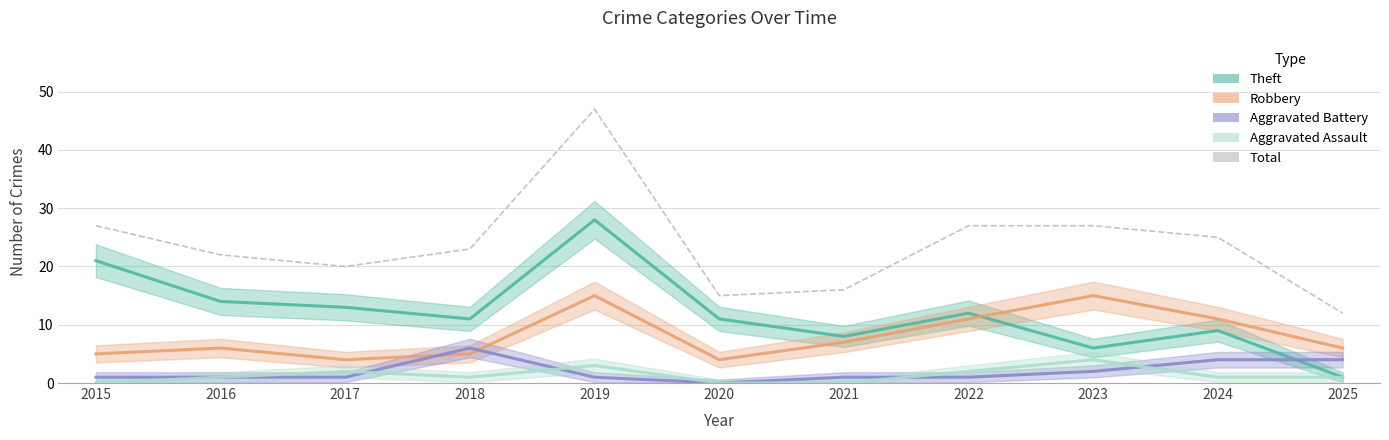

Between 2015 and 2020, which is larger?

2015